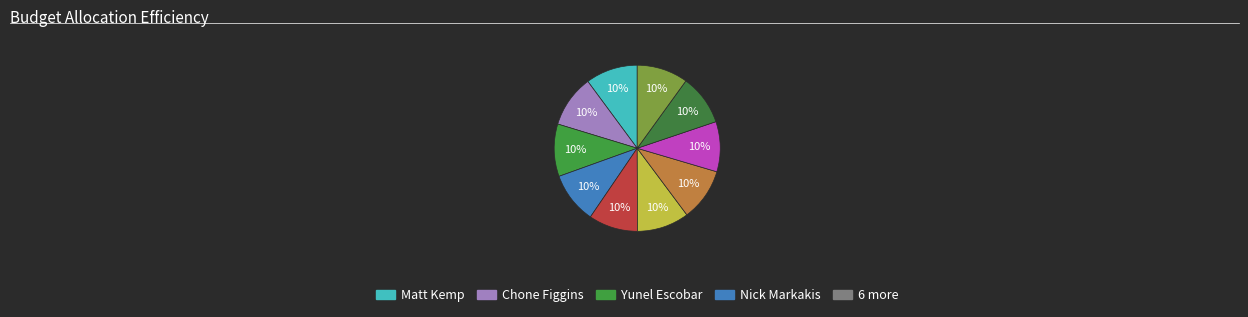

How many slices are in this pie chart?

10